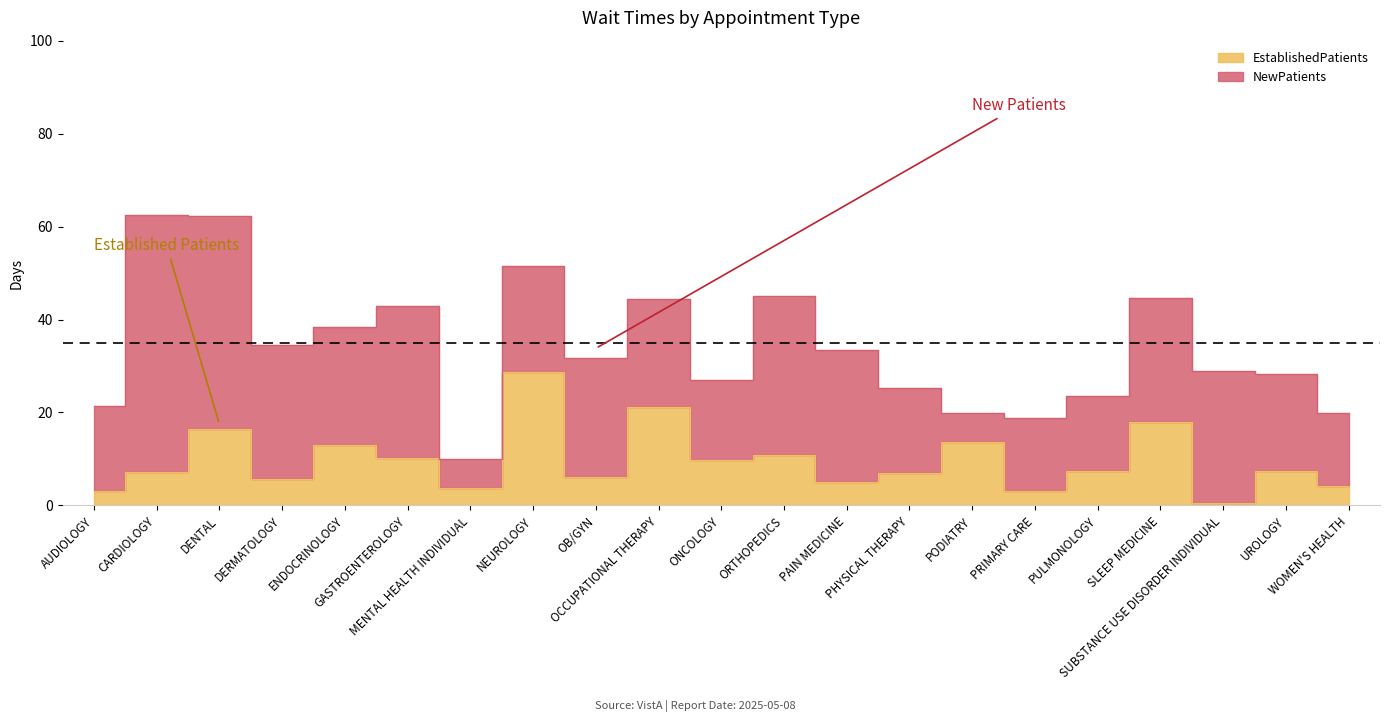

At which category does the chart reach its minimum across all series?

SUBSTANCE USE DISORDER INDIVIDUAL